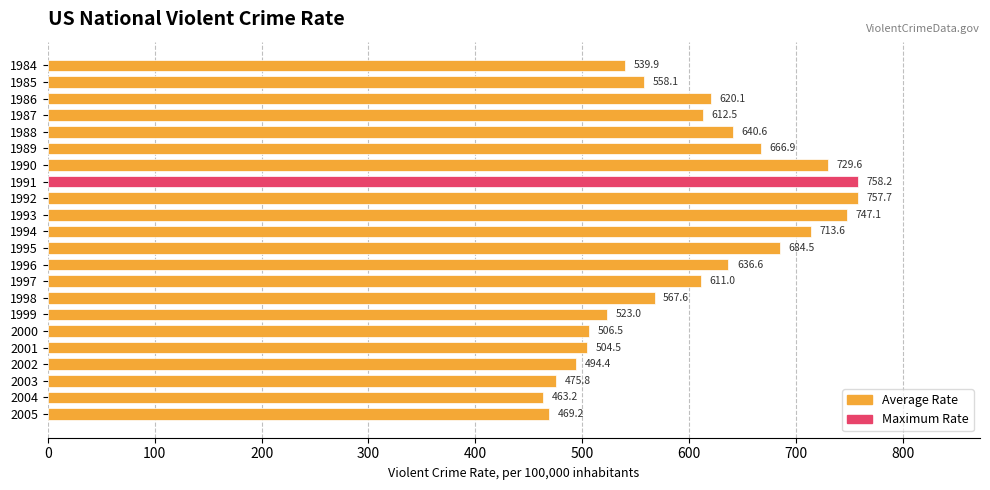

What is the value of the 9th bar from the top?

757.7